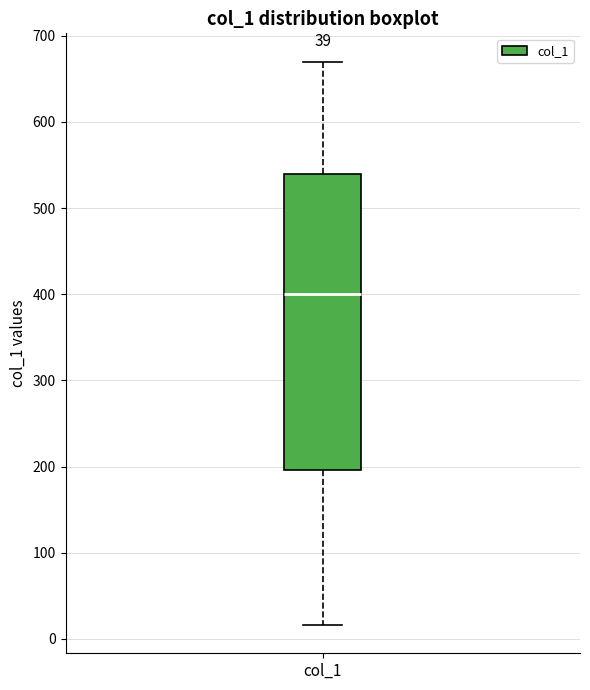

Where is the lower edge of the box for col_1 on the y-axis? The values are not printed on the chart, so give them approximately, as read against the axis.

200